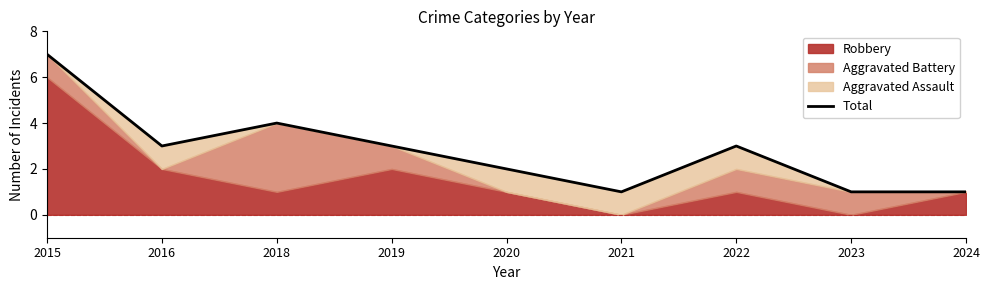

Rank the categories by value from lowest to highest.

2021, 2023, 2024, 2020, 2016, 2019, 2022, 2018, 2015